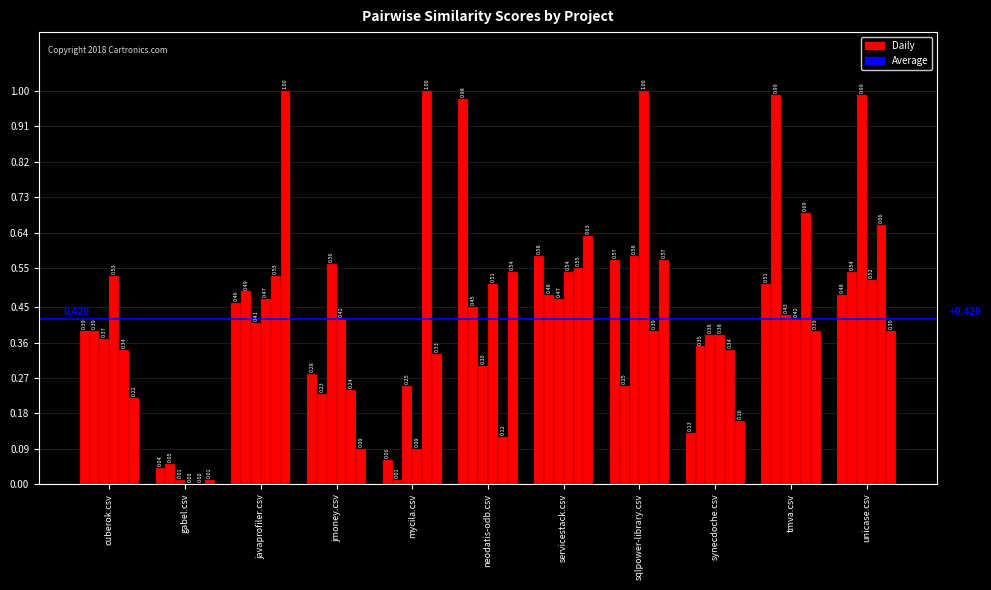

How many categories are shown in the chart?

11